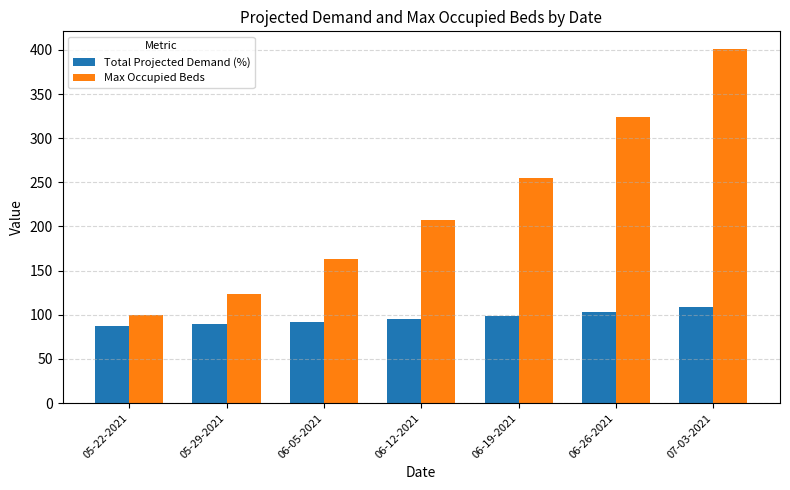

What is the lowest value of the Total Projected Demand (%) series?

87.3